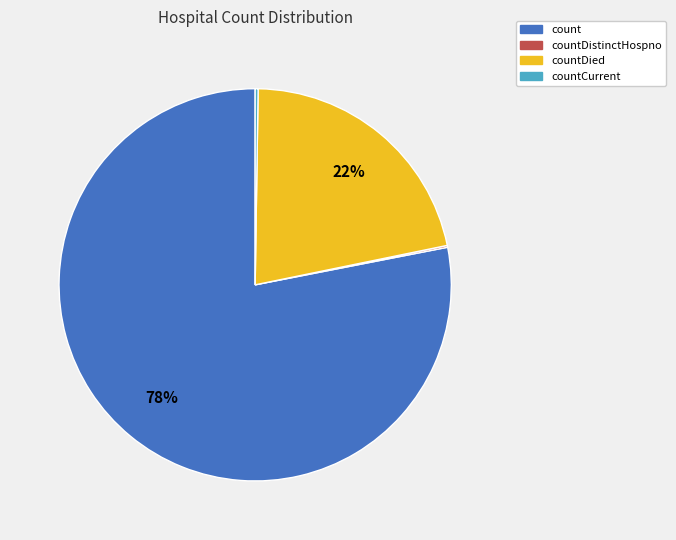

To the nearest percent, what is the difference between the largest and smallest slice percentages?

78%